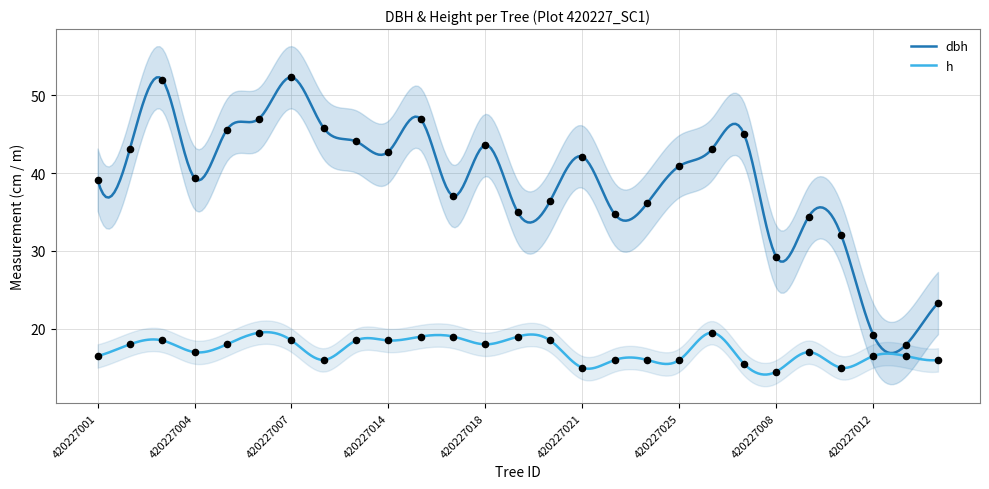

Which series has the largest total across all categories?

dbh